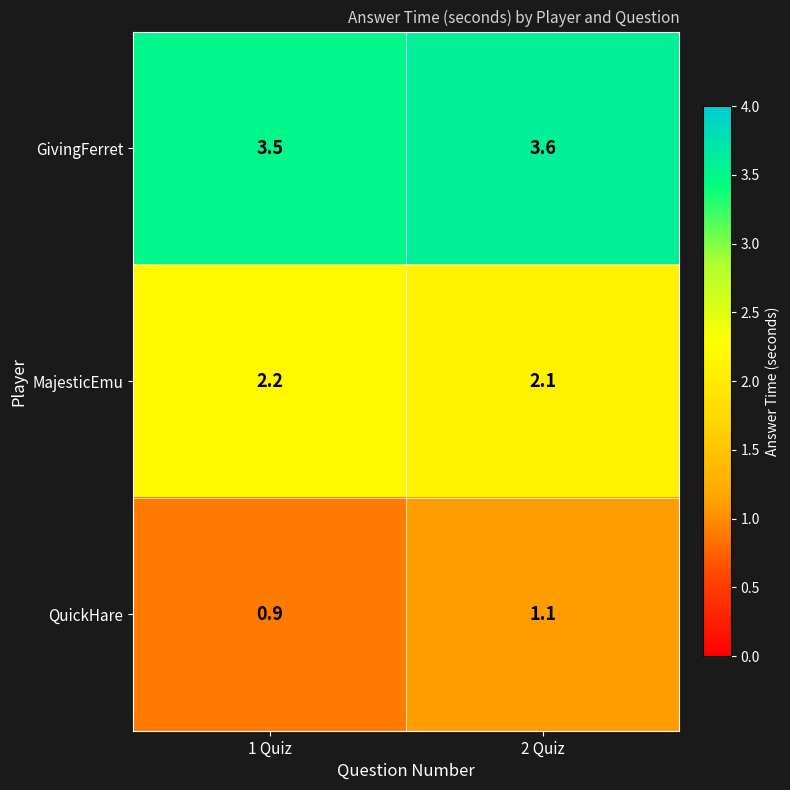

At which label does QuickHare first exceed 1?

2 Quiz